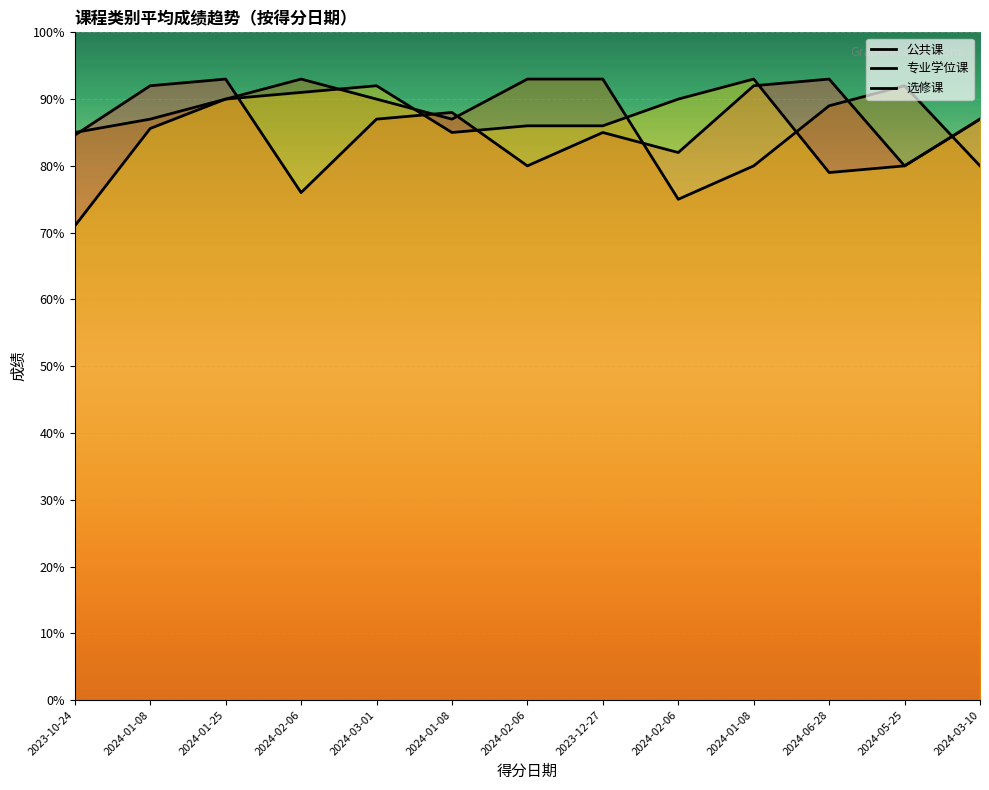

What is the value of the 公共课 point at the 4th from the left?

76.0